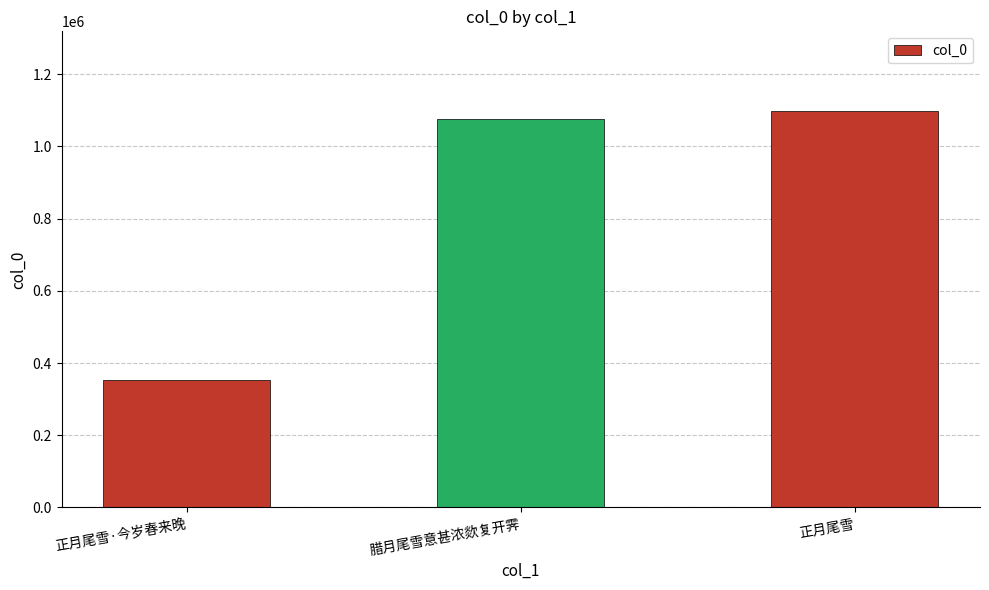

What is the label of the 2nd bar from the left?

腊月尾雪意甚浓欻复开霁